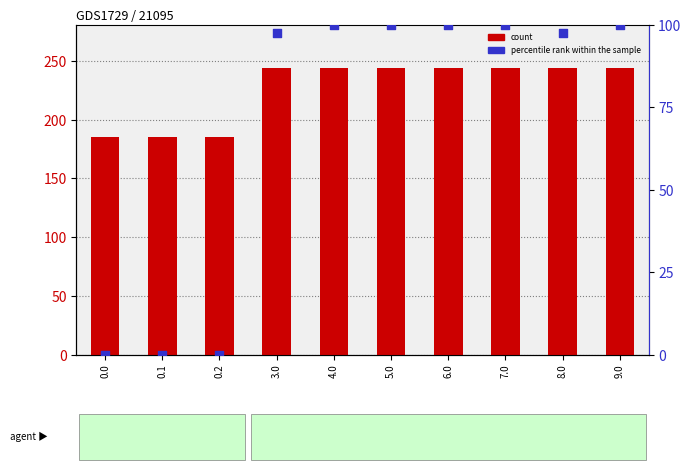

Which series has the widest spread of Y values?

percentile rank within the sample